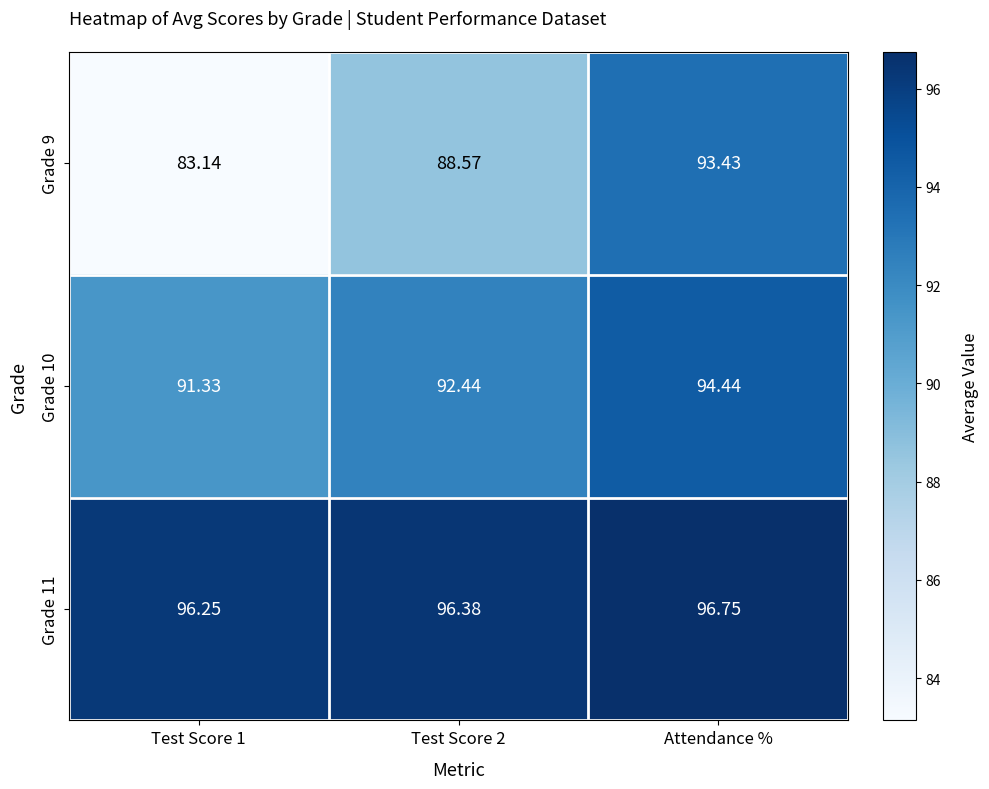

How many data points in Grade 10 are above 92?

2